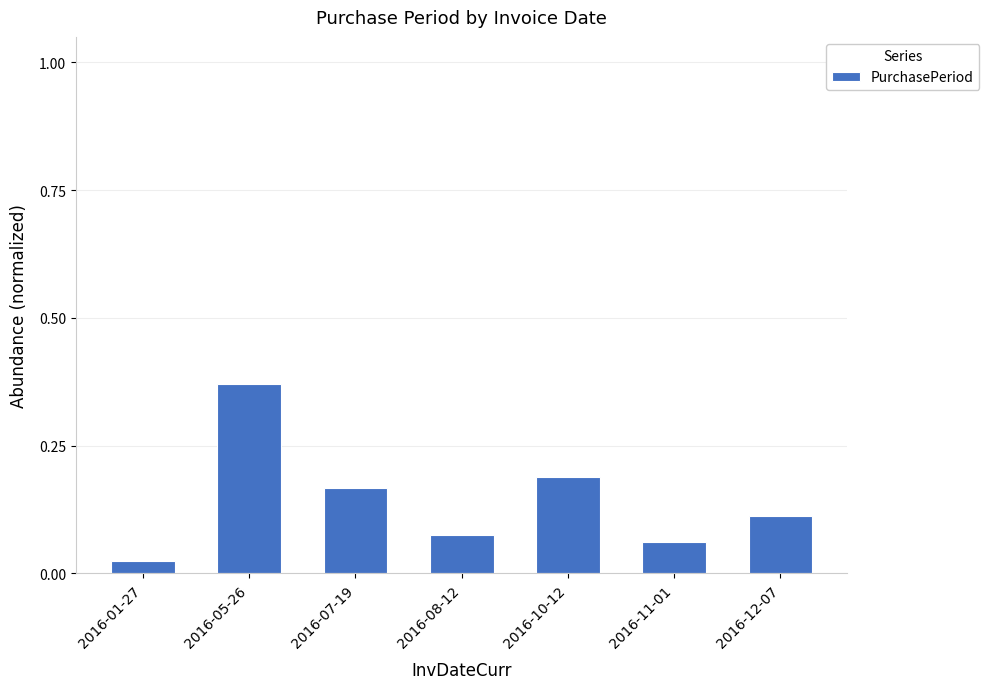

Rank the categories by value from lowest to highest.

2016-01-27, 2016-11-01, 2016-08-12, 2016-12-07, 2016-07-19, 2016-10-12, 2016-05-26